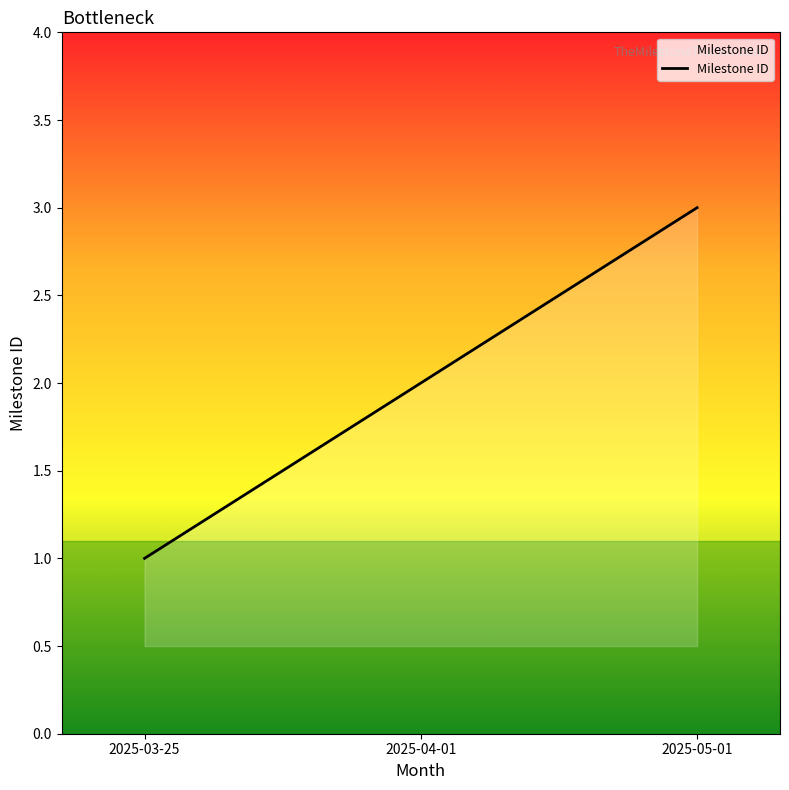

What is the smallest value displayed?

1